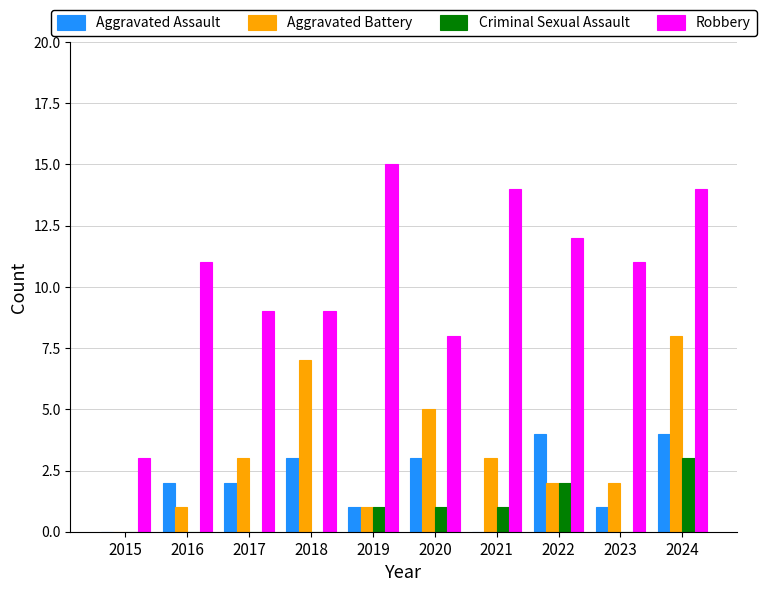

How many series are shown in this chart?

4